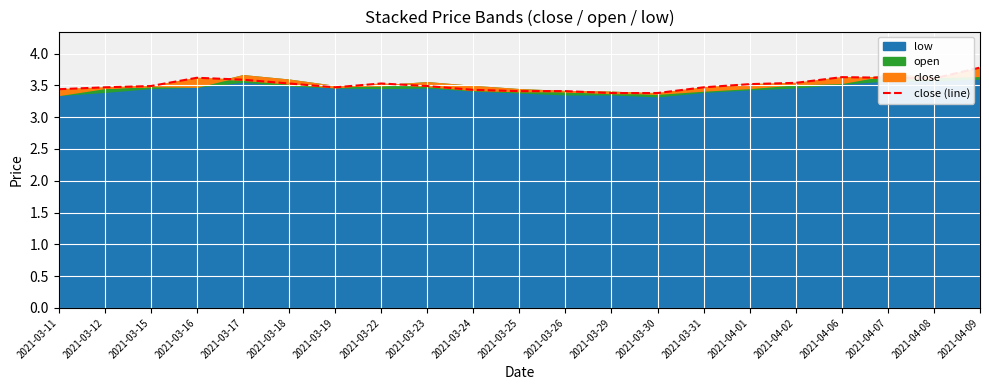

What is the difference between the maximum and minimum values?

0.4